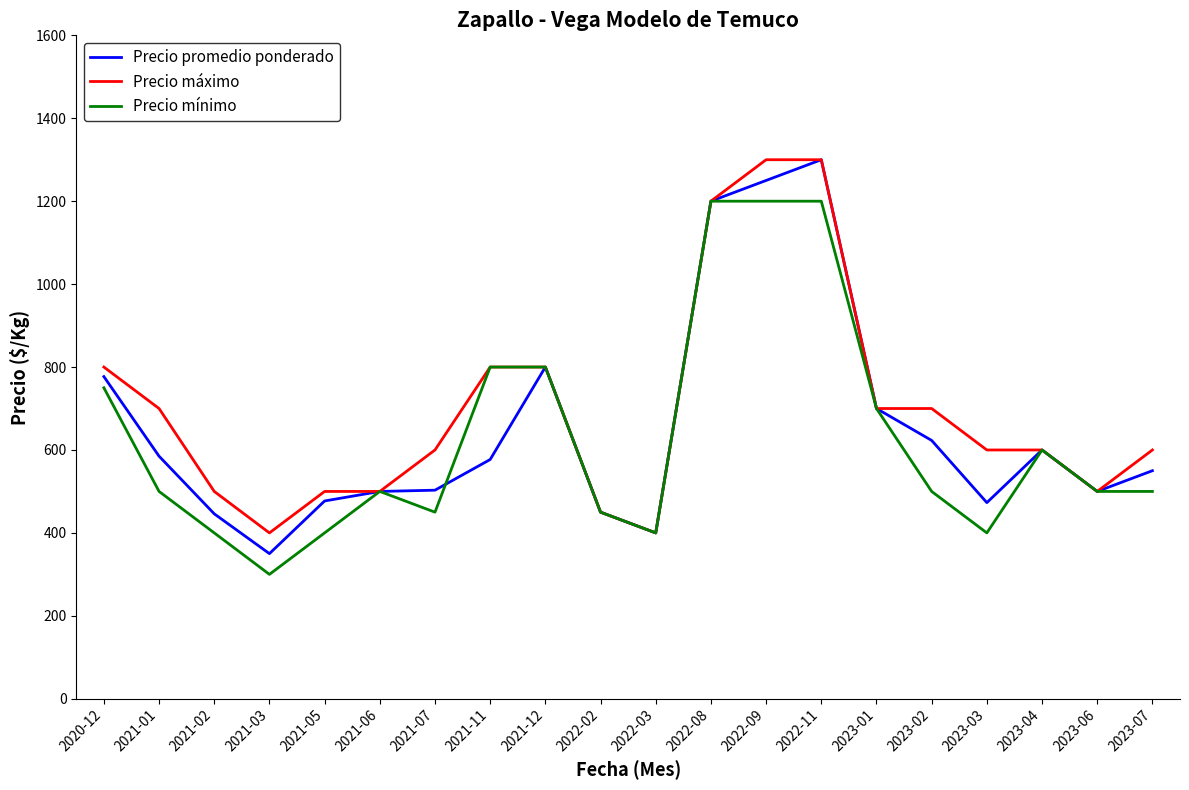

Which category has the lowest value across all series?

2021-03